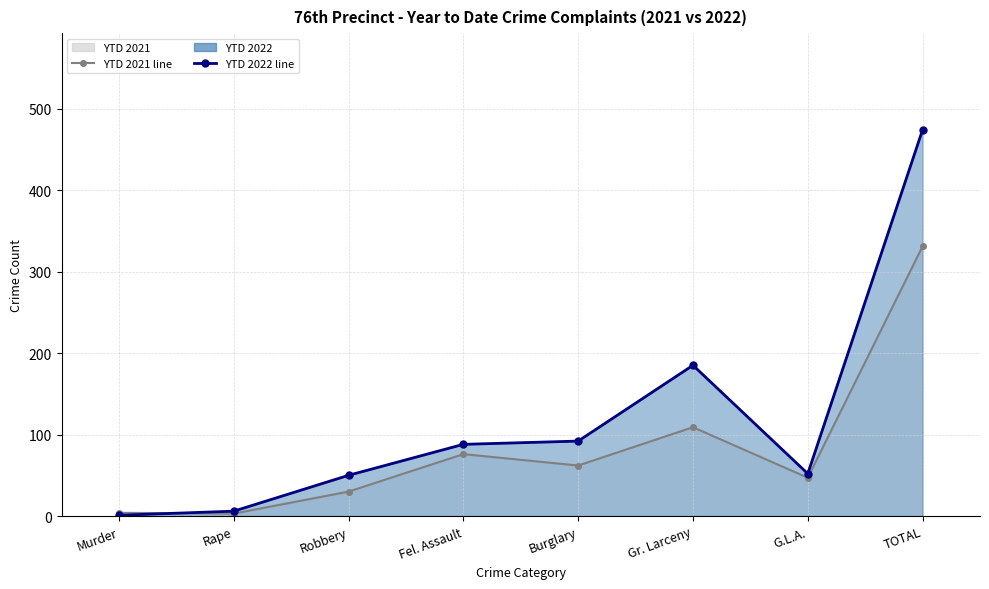

Where does the YTD 2021 line series first go above 62?

Fel. Assault